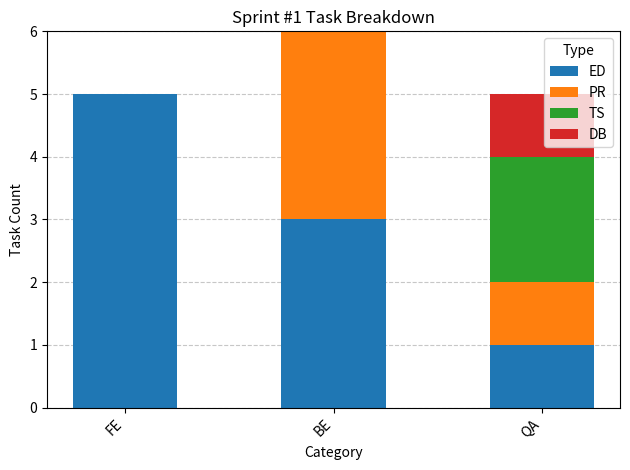

Is it true that ED equals 5 at BE?

False